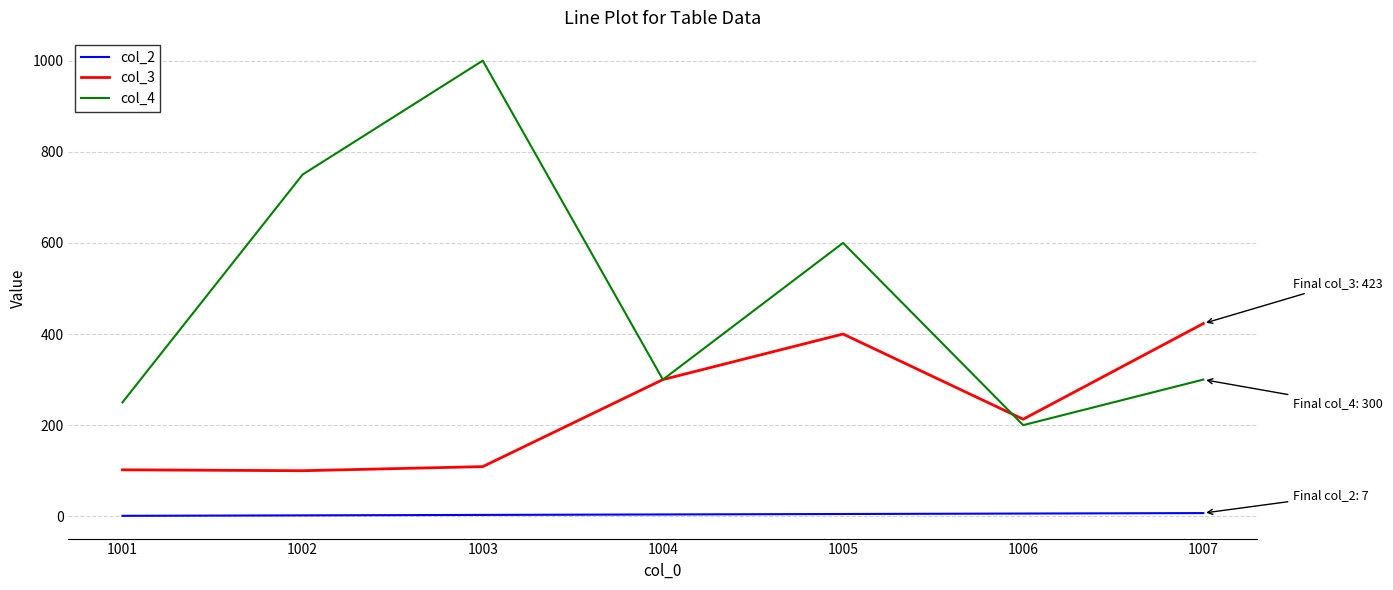

Is it true that col_3 equals 423 at 1007?

True